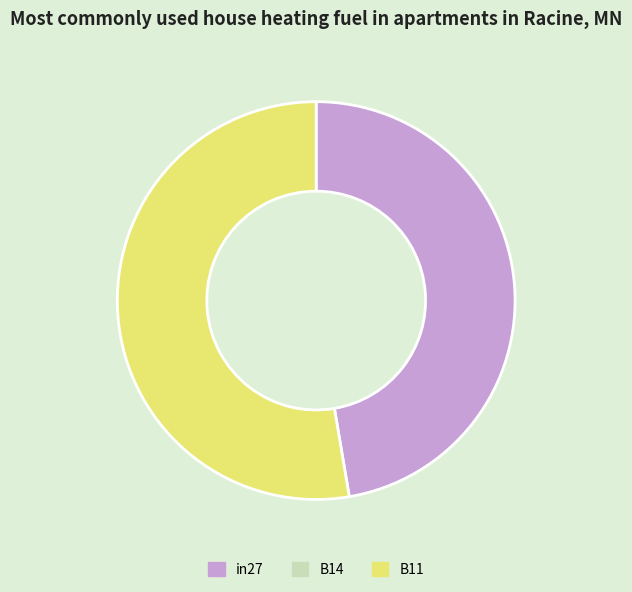

Is there any slice that represents more than half of the pie?

Yes